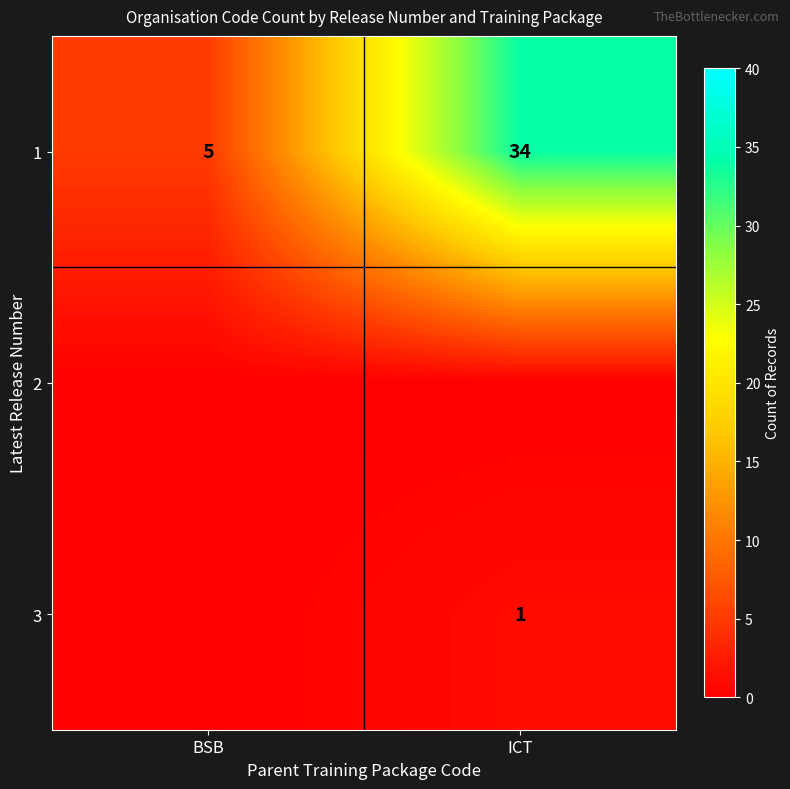

The 1 series shows 13 at ICT. True or false?

False